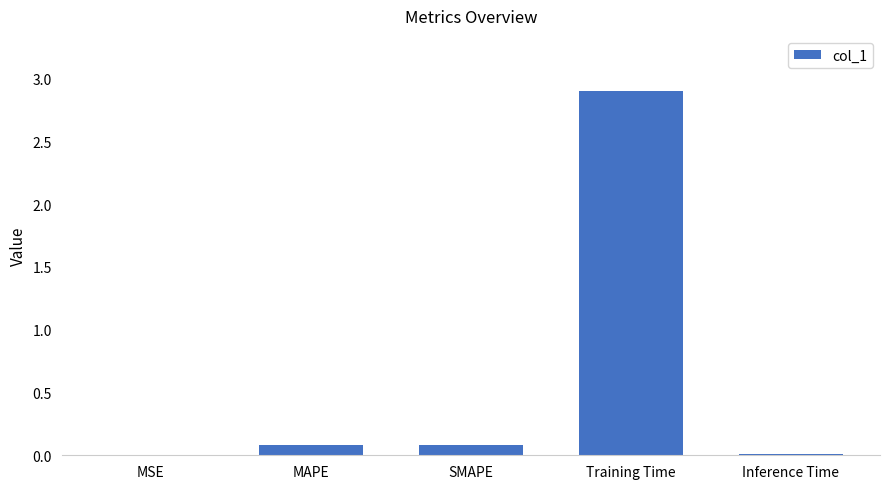

What is the sum of all values?

3.1